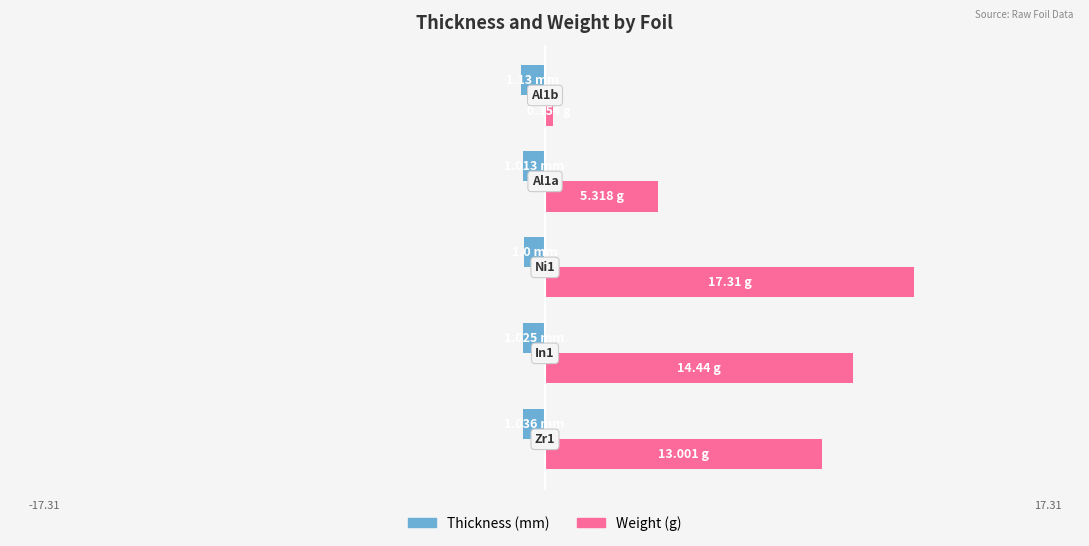

At how many categories does at least one series exceed 16?

1